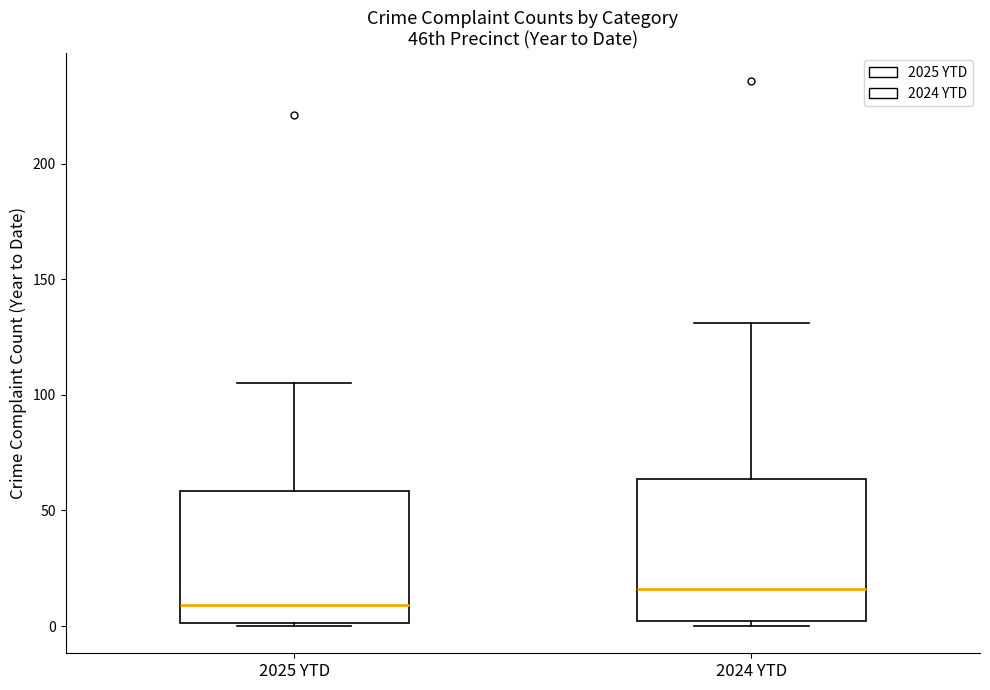

Reading left to right, transcribe this box plot: for each box, give where its median line is, the range the box spans, and where its two whiskers end, as read against the y-axis. The values are not printed on the chart, so give them approximately, as read against the axis.

2025 YTD: median 10, box 0 to 60, whiskers 0 to 105
2024 YTD: median 15, box 0 to 65, whiskers 0 (just below the box's lower edge) to 130